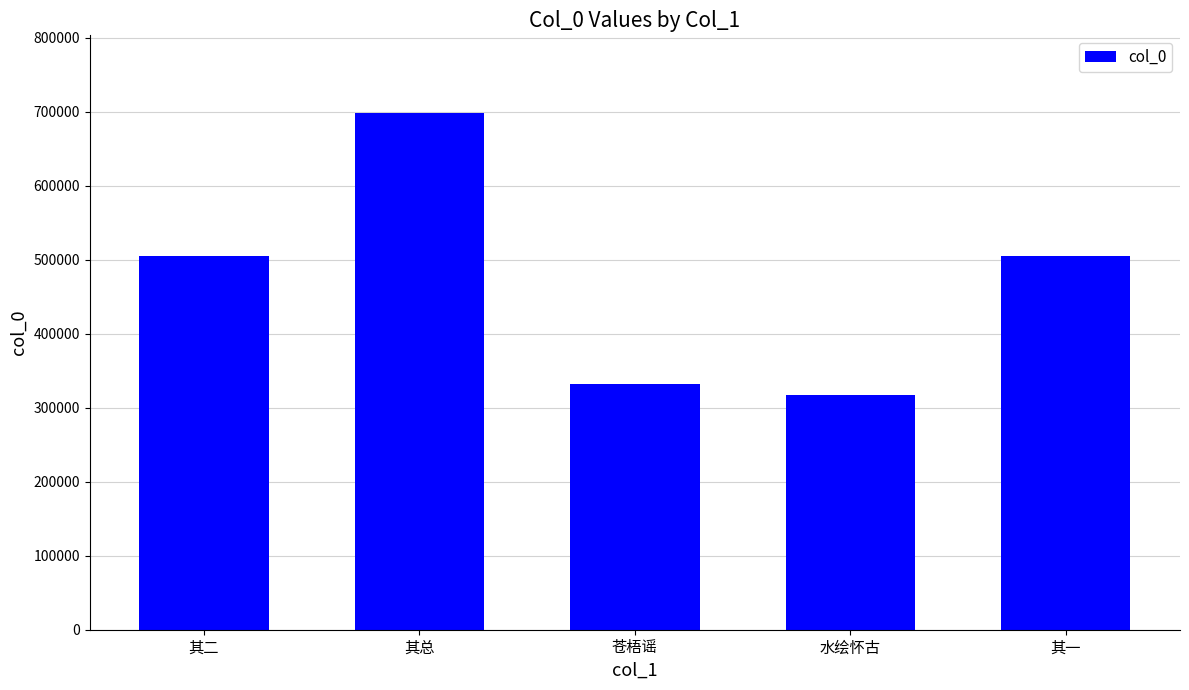

What is the change in value from 其二 to 苍梧谣?

-173405